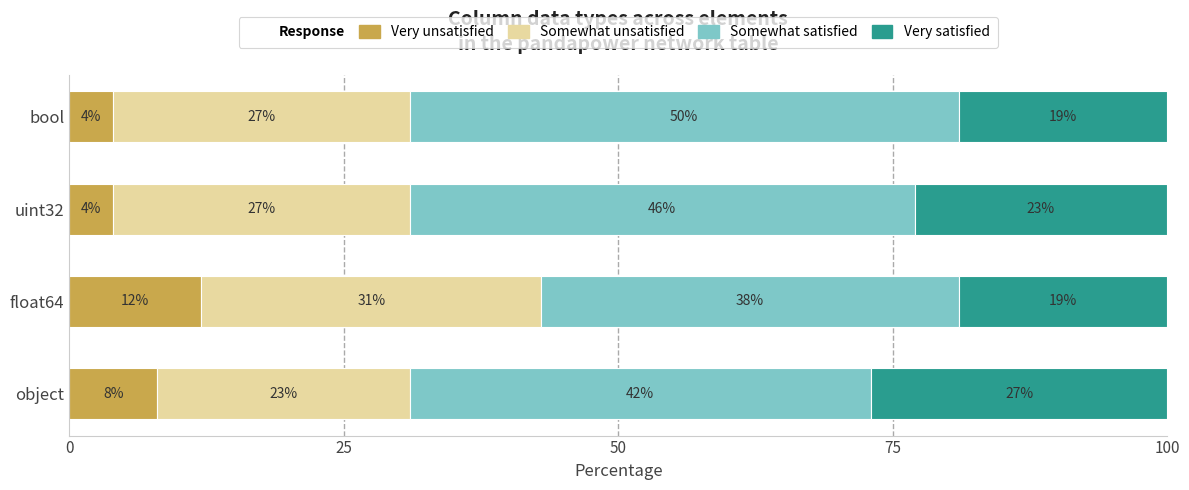

What is the total value across all series at object?

100